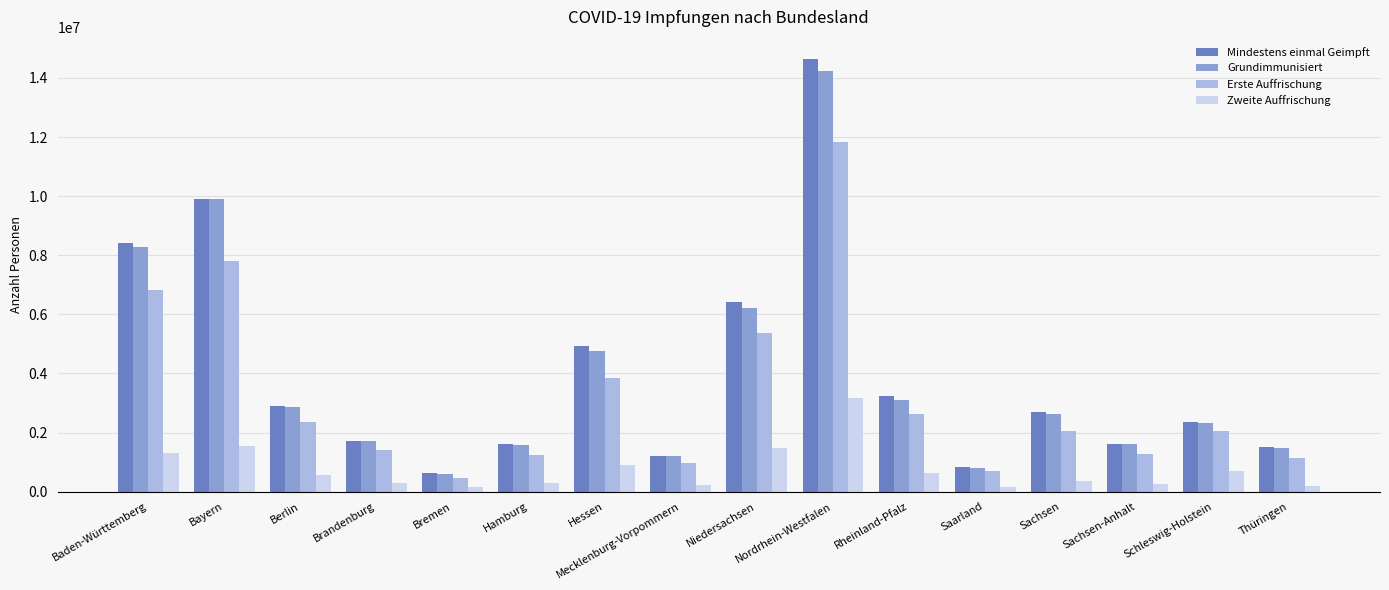

What is the label of the 3rd bar from the right?

Sachsen-Anhalt